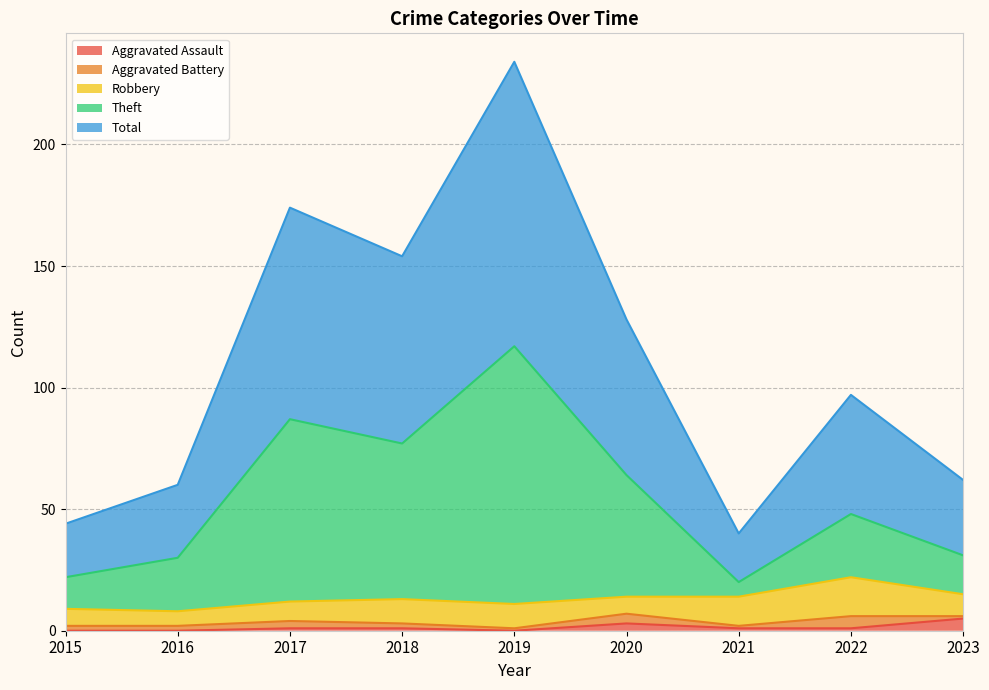

What are all the series names shown in the legend?

Aggravated Assault, Aggravated Battery, Robbery, Theft, Total